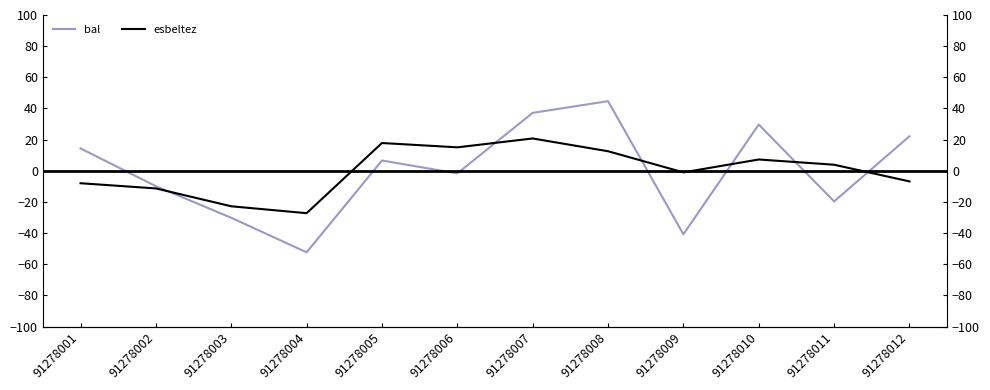

True or false: esbeltez and bal cross at least once.

True